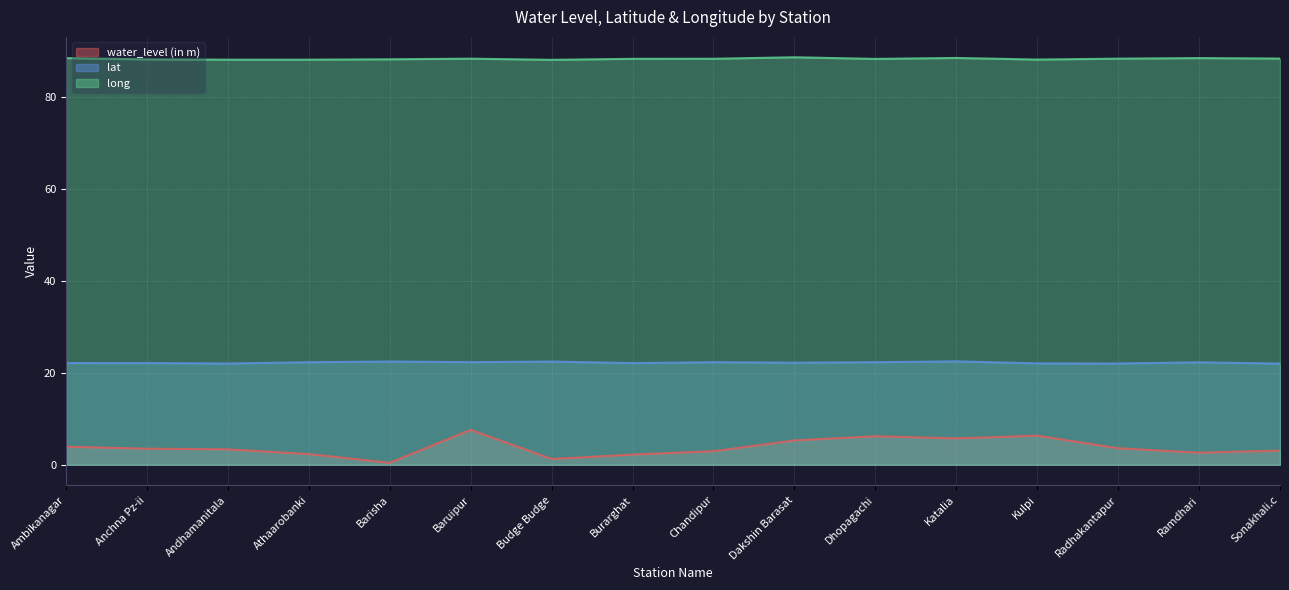

What is the average value of the long series?

88.4